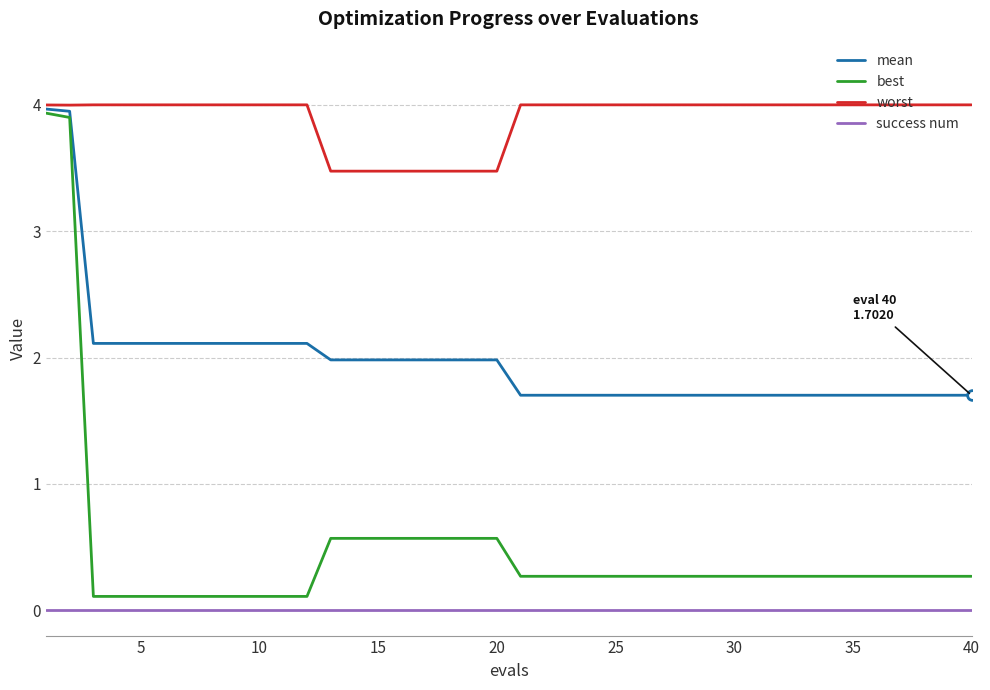

Which series has the largest range (max minus min)?

best